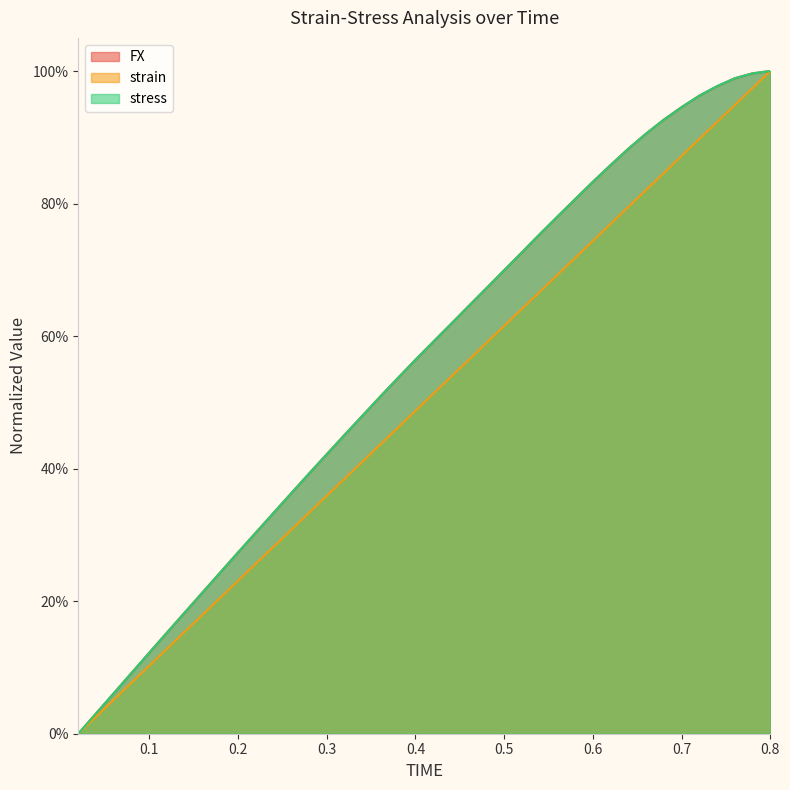

Which series has the largest range (max minus min)?

FX